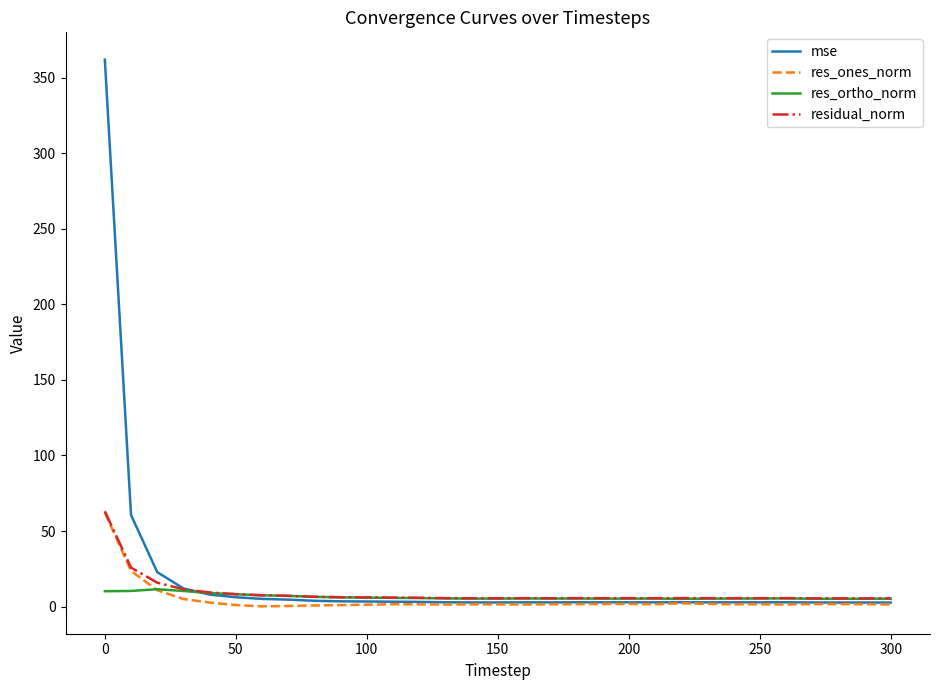

Which series has the widest spread of values?

mse